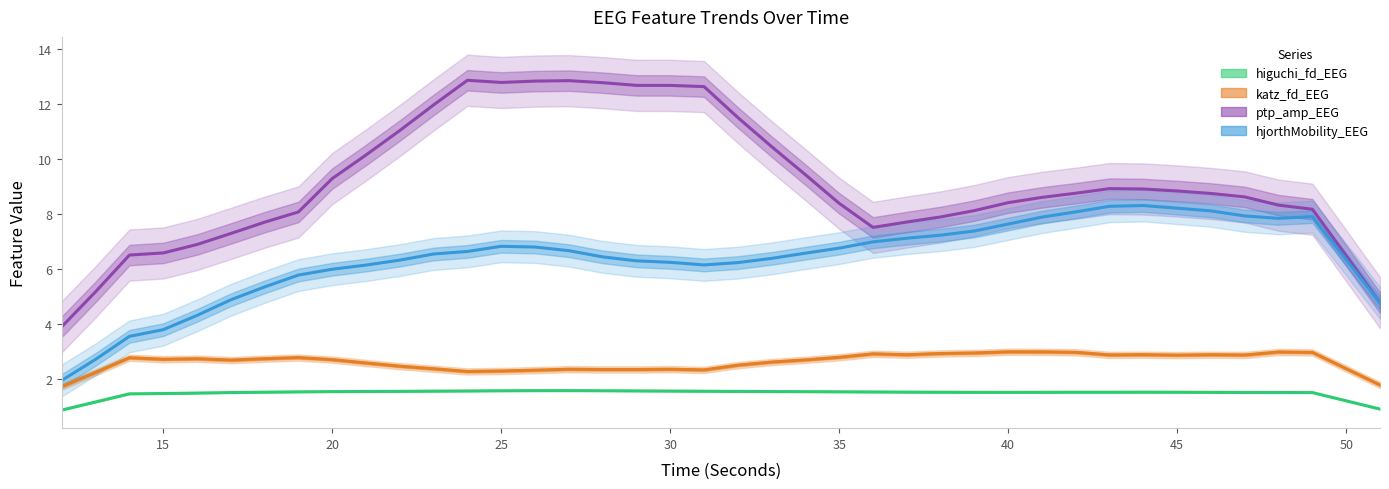

List the series in order of their peak value, lowest first.

higuchi_fd_EEG, katz_fd_EEG, hjorthMobility_EEG, ptp_amp_EEG